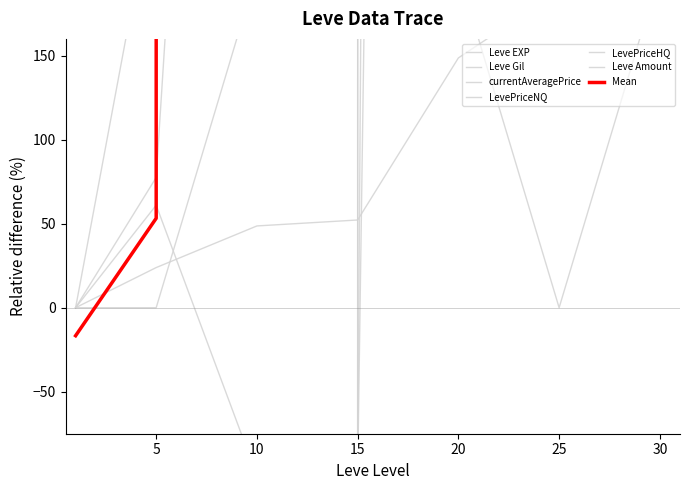

True or false: Leve EXP and Leve Gil intersect in this chart.

False